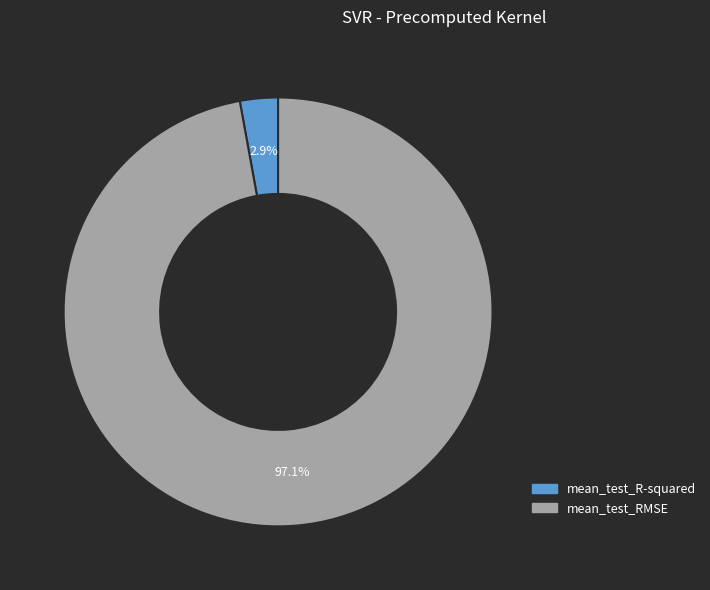

To the nearest percent, what percentage of the pie is mean_test_R-squared?

3%